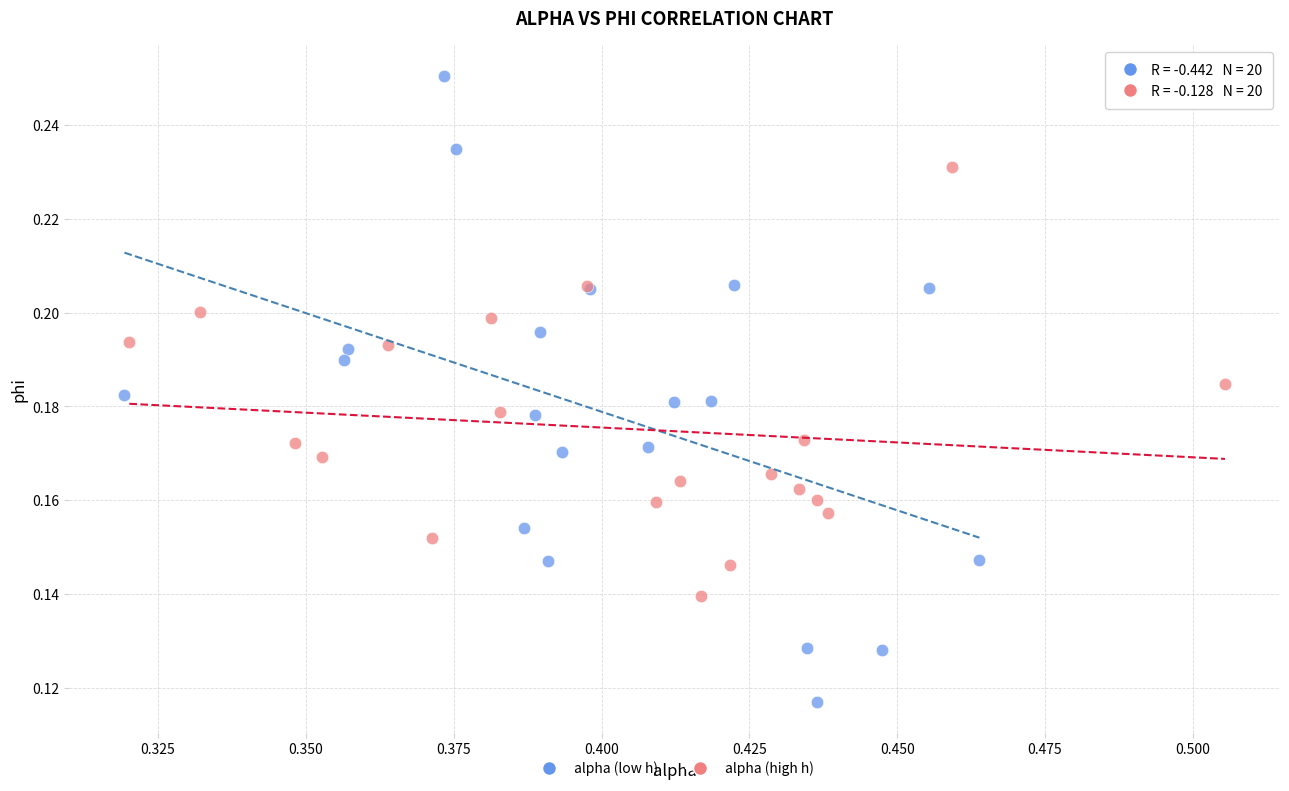

Which series reaches the maximum Y coordinate?

alpha (low h)